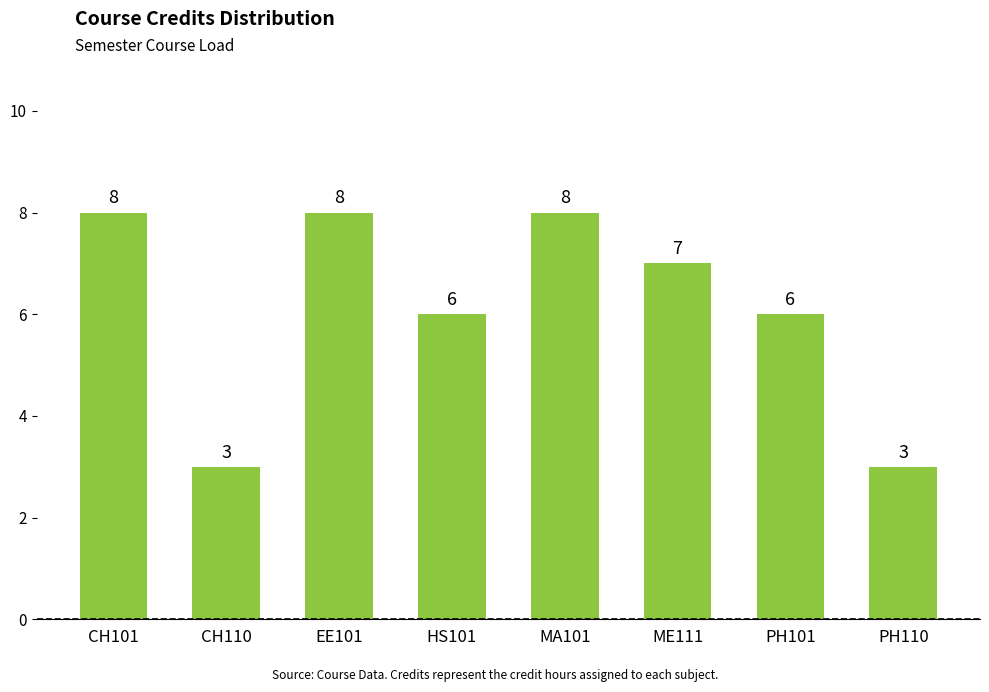

What is the sum of the values at EE101 and PH110?

11